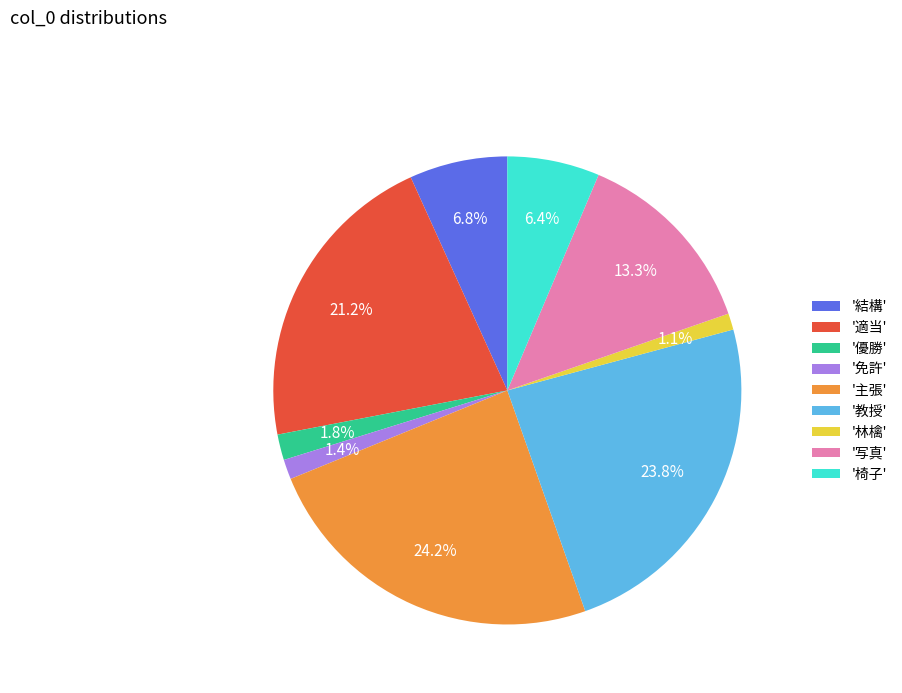

How many segments does this pie chart have?

9